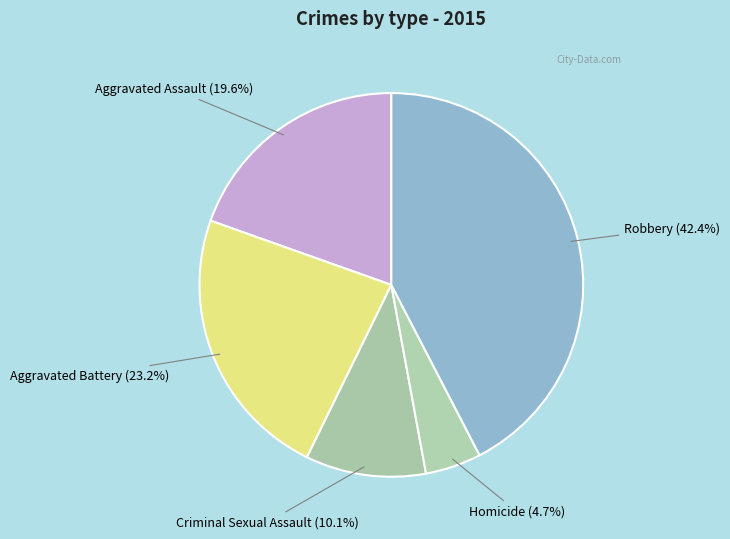

True or false: Aggravated Assault accounts for 20% of the total.

True